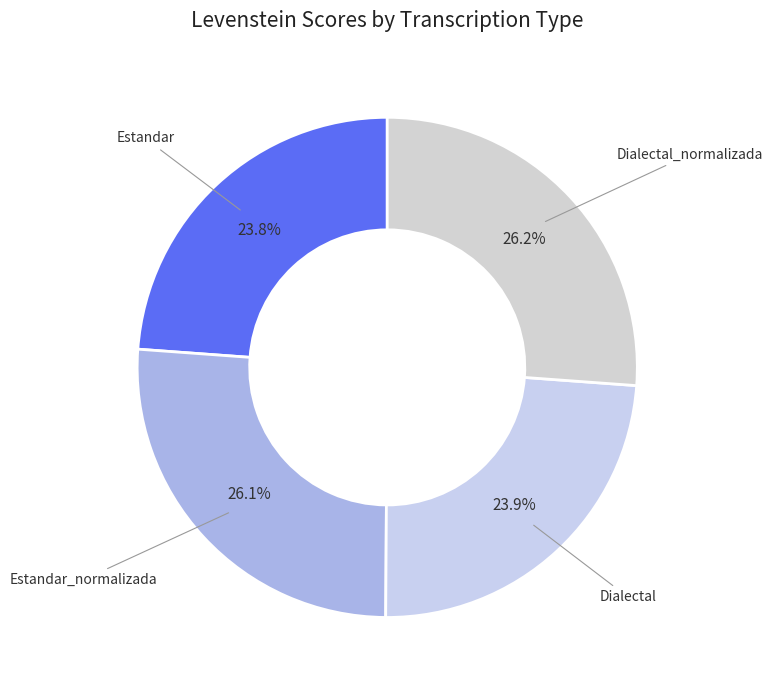

What percentage is NOT represented by Dialectal_normalizada?

73.8%